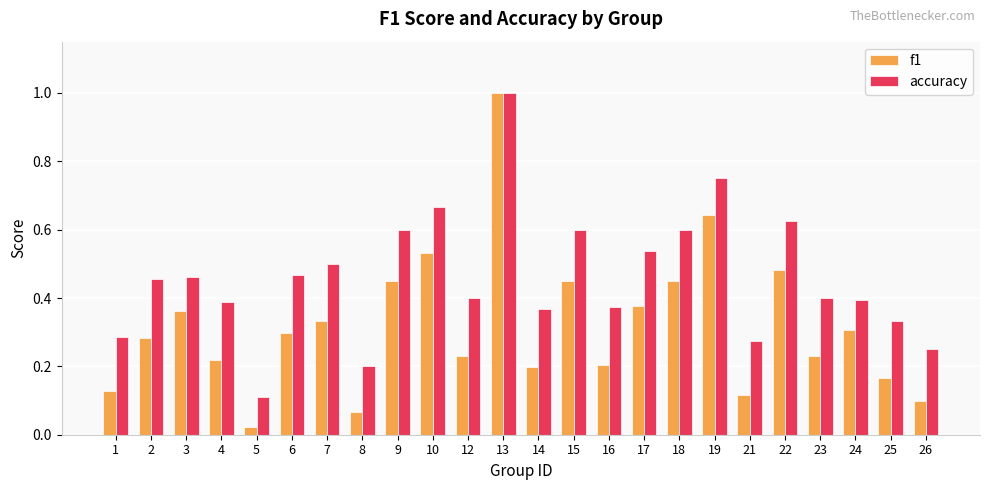

At which label is accuracy closest to 0?

5